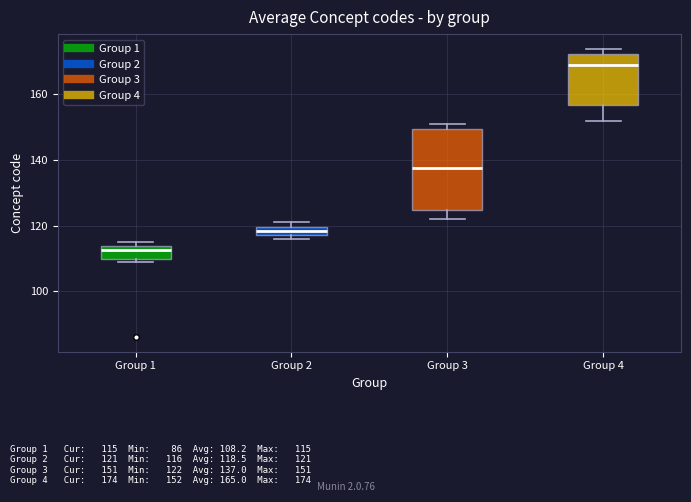

Where is the upper edge of the box for Group 2 on the y-axis? The values are not printed on the chart, so give them approximately, as read against the axis.

120